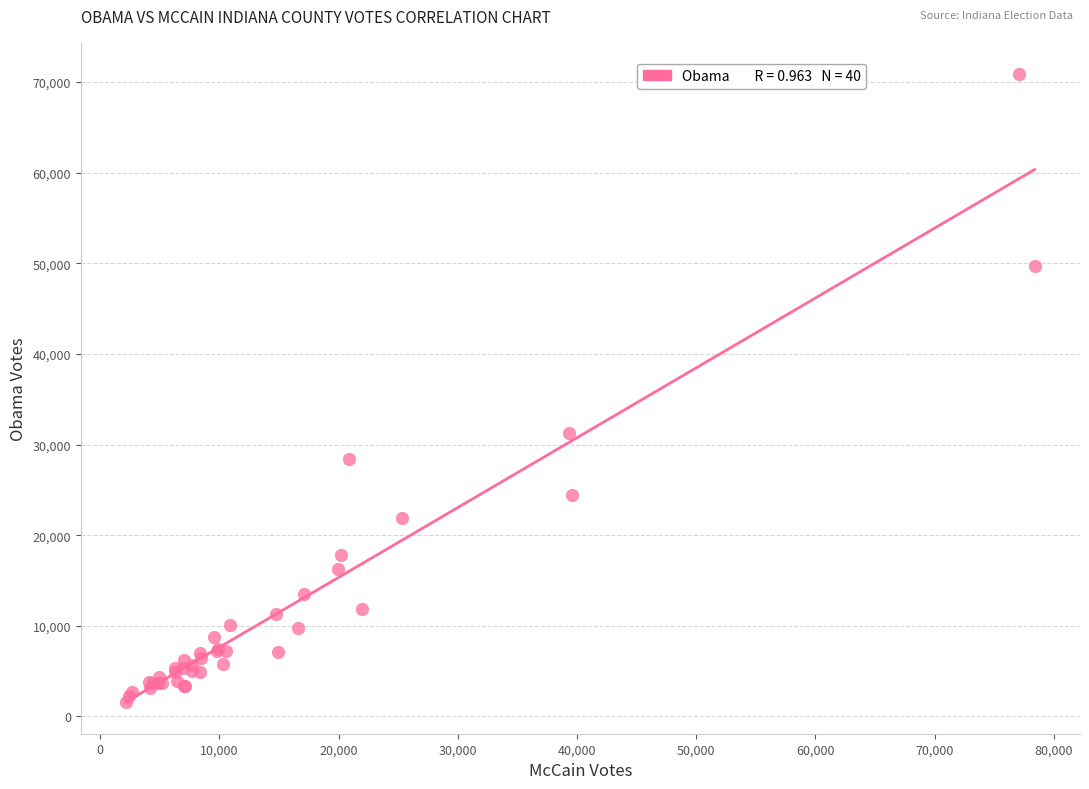

What Y value in the scatter plot is closest to 36203?

31289